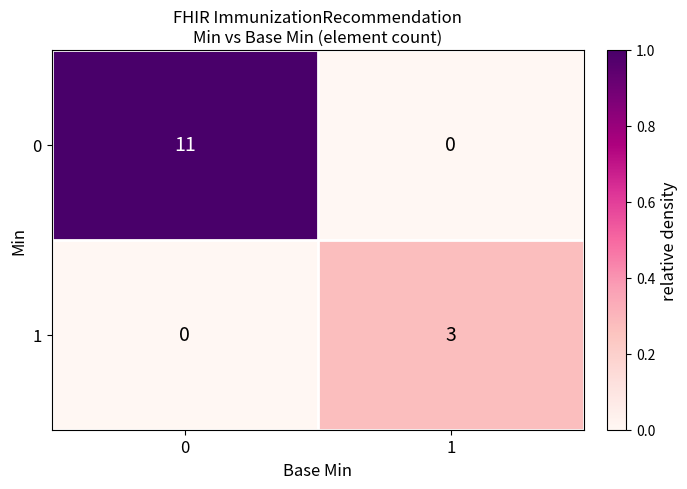

At 0, list the series in order from smallest to largest.

1, 0